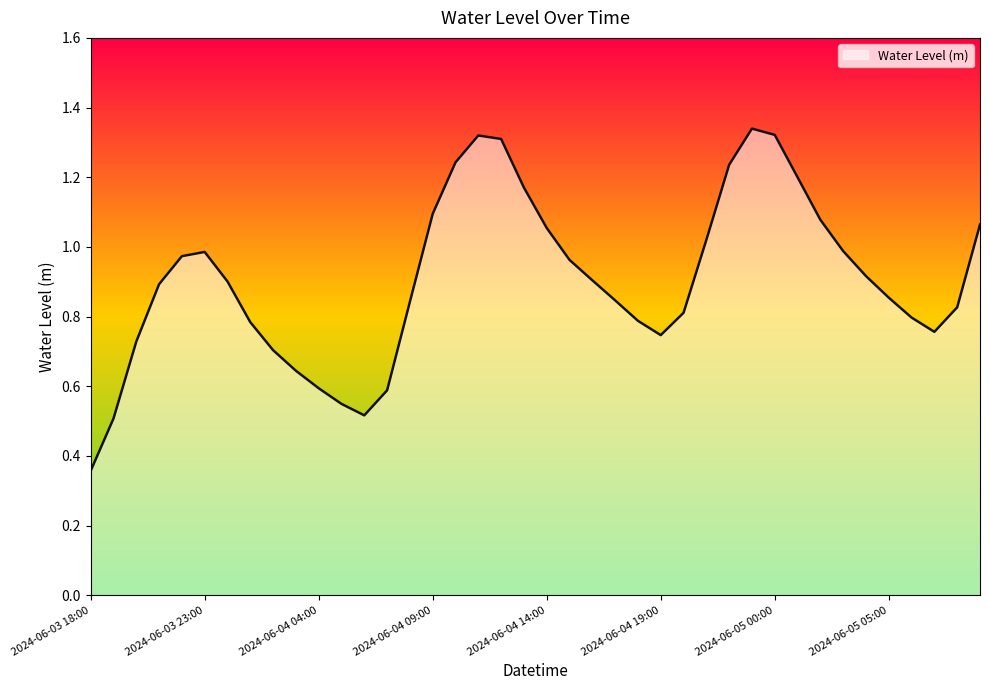

Reading left to right, transcribe all the data shown in this chart.

2024-06-03 18:00=0.4	2024-06-03 19:00=0.5	2024-06-03 20:00=0.7	2024-06-03 21:00=0.9	2024-06-03 22:00=1.0	2024-06-03 23:00=1.0	2024-06-04 00:00=0.9	2024-06-04 01:00=0.8	2024-06-04 02:00=0.7	2024-06-04 03:00=0.6	2024-06-04 04:00=0.6	2024-06-04 05:00=0.5	2024-06-04 06:00=0.5	2024-06-04 07:00=0.6	2024-06-04 08:00=0.8	2024-06-04 09:00=1.1	2024-06-04 10:00=1.2	2024-06-04 11:00=1.3	2024-06-04 12:00=1.3	2024-06-04 13:00=1.2	2024-06-04 14:00=1.1	2024-06-04 15:00=1.0	2024-06-04 16:00=0.9	2024-06-04 17:00=0.8	2024-06-04 18:00=0.8	2024-06-04 19:00=0.7	2024-06-04 20:00=0.8	2024-06-04 21:00=1.0	2024-06-04 22:00=1.2	2024-06-04 23:00=1.3	2024-06-05 00:00=1.3	2024-06-05 01:00=1.2	2024-06-05 02:00=1.1	2024-06-05 03:00=1.0	2024-06-05 04:00=0.9	2024-06-05 05:00=0.9	2024-06-05 06:00=0.8	2024-06-05 07:00=0.8	2024-06-05 08:00=0.8	2024-06-05 09:00=1.1